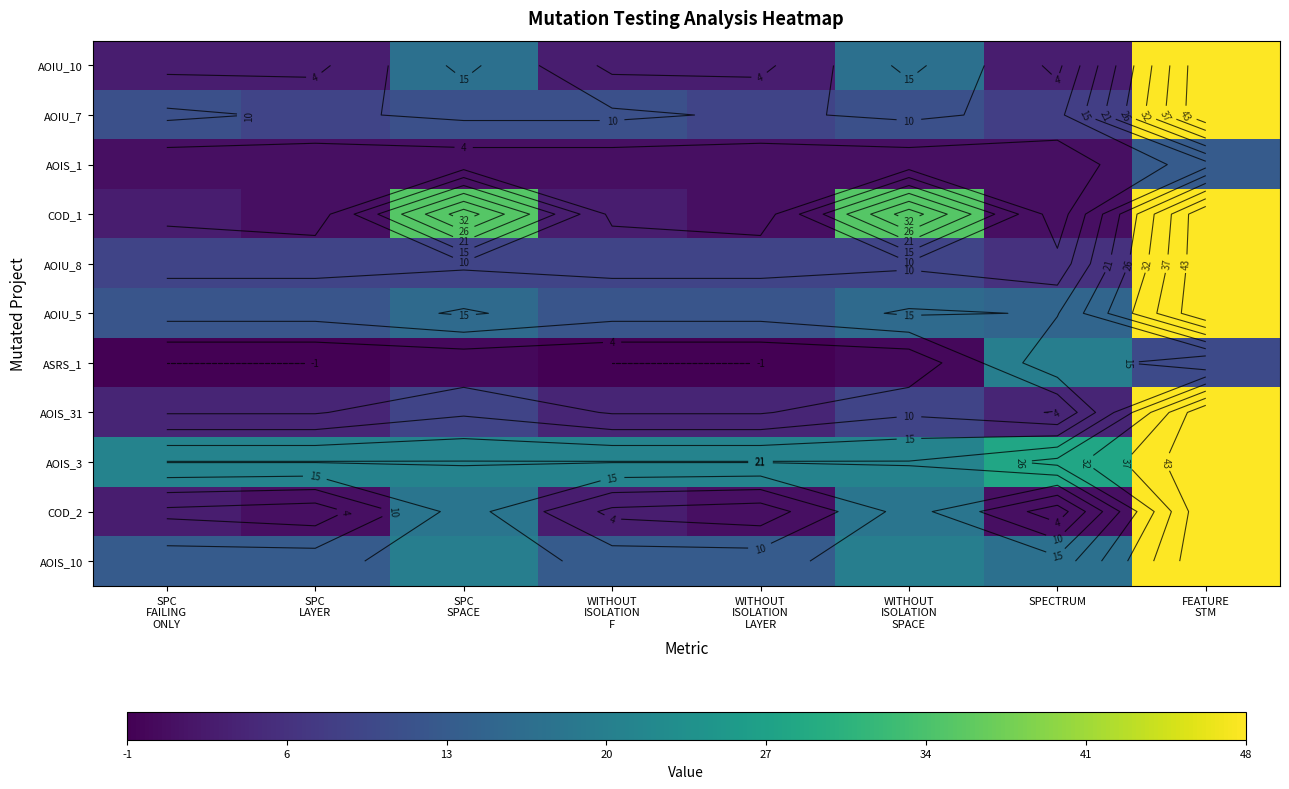

Which series changed the most between SPC LAYER and SPECTRUM?

ASRS_1